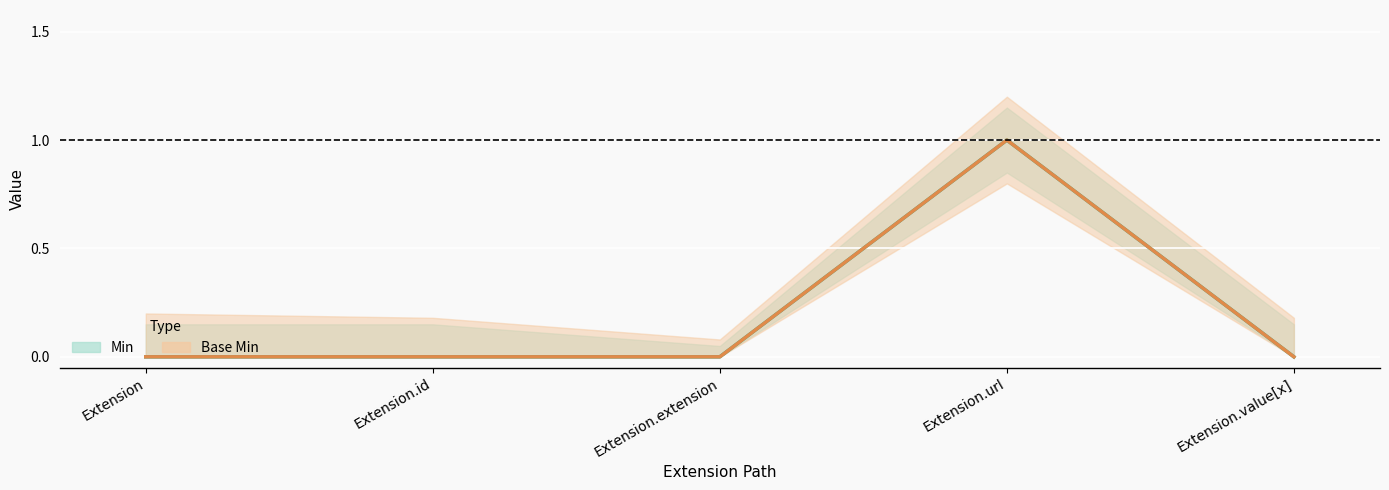

True or false: Base Min has more than 0 points higher than both neighbors.

True